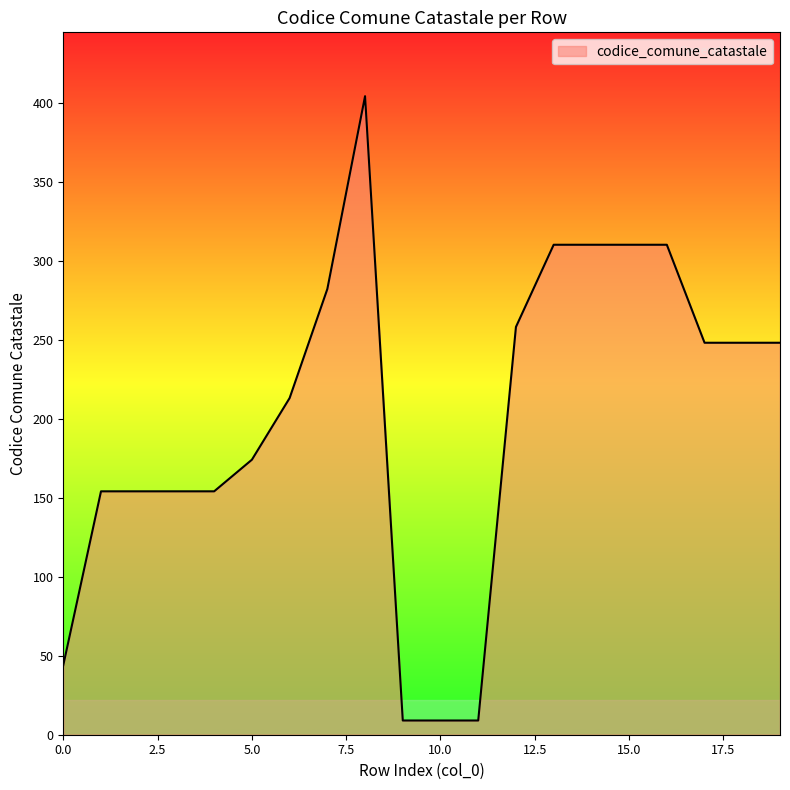

What is the difference between the maximum and minimum values?

395